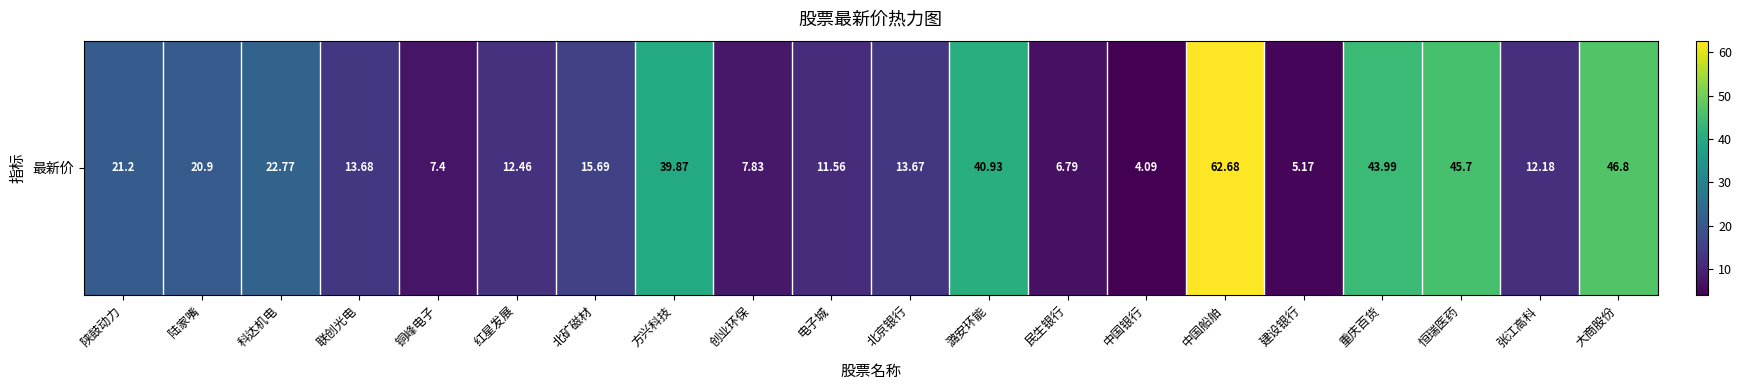

List the labels in order of value, smallest first.

中国银行, 建设银行, 民生银行, 铜峰电子, 创业环保, 电子城, 张江高科, 红星发展, 北京银行, 联创光电, 北矿磁材, 陆家嘴, 陕鼓动力, 科达机电, 方兴科技, 潞安环能, 重庆百货, 恒瑞医药, 大商股份, 中国船舶